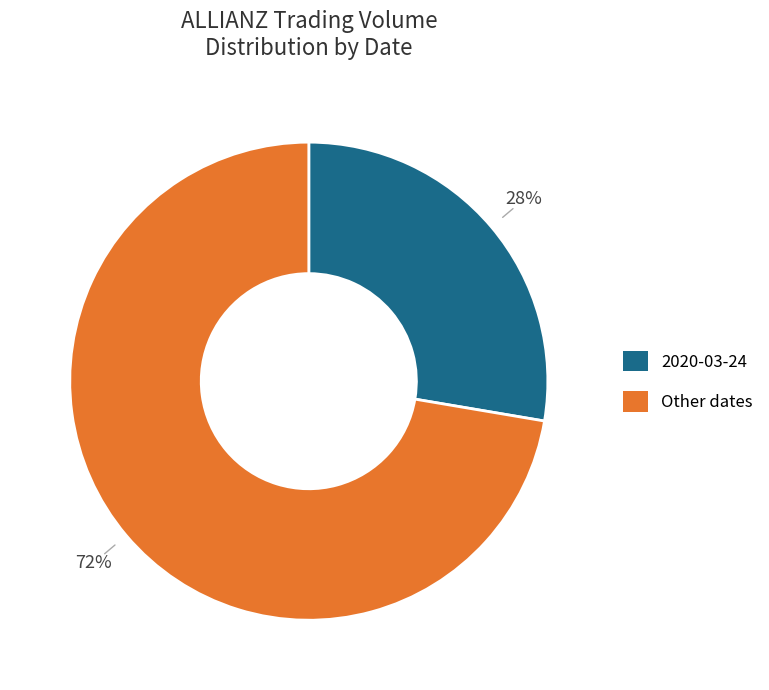

Is there a majority slice in this chart?

Yes